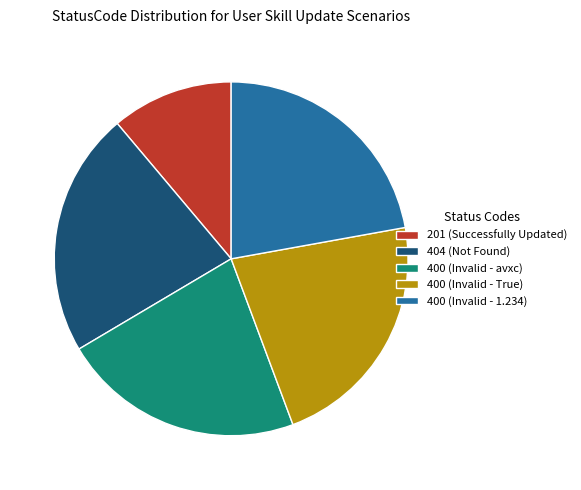

Which category has the smallest portion of the pie?

201 (Successfully Updated)